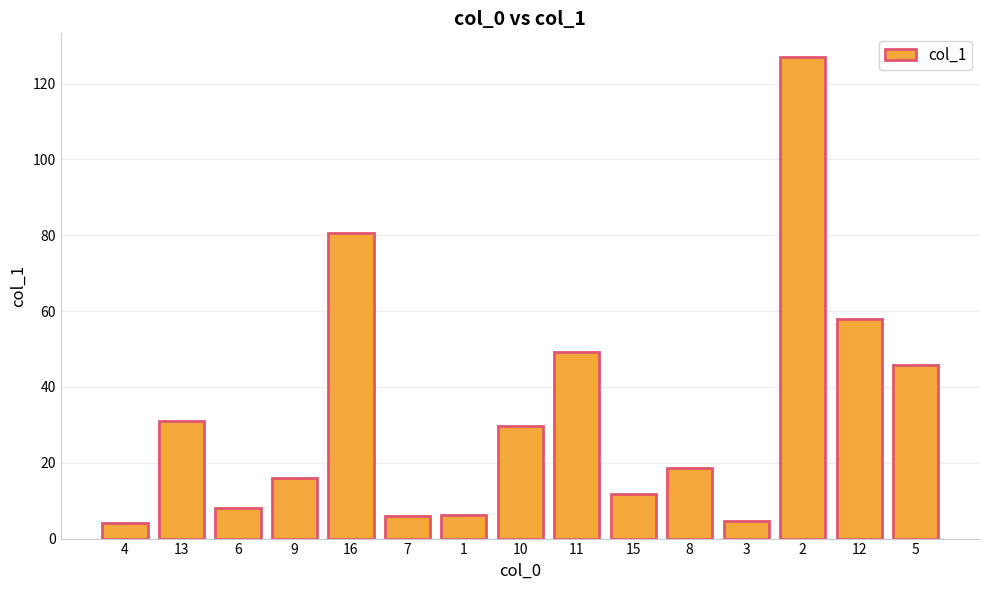

What is the difference between the values at 12 and 2?

69.1